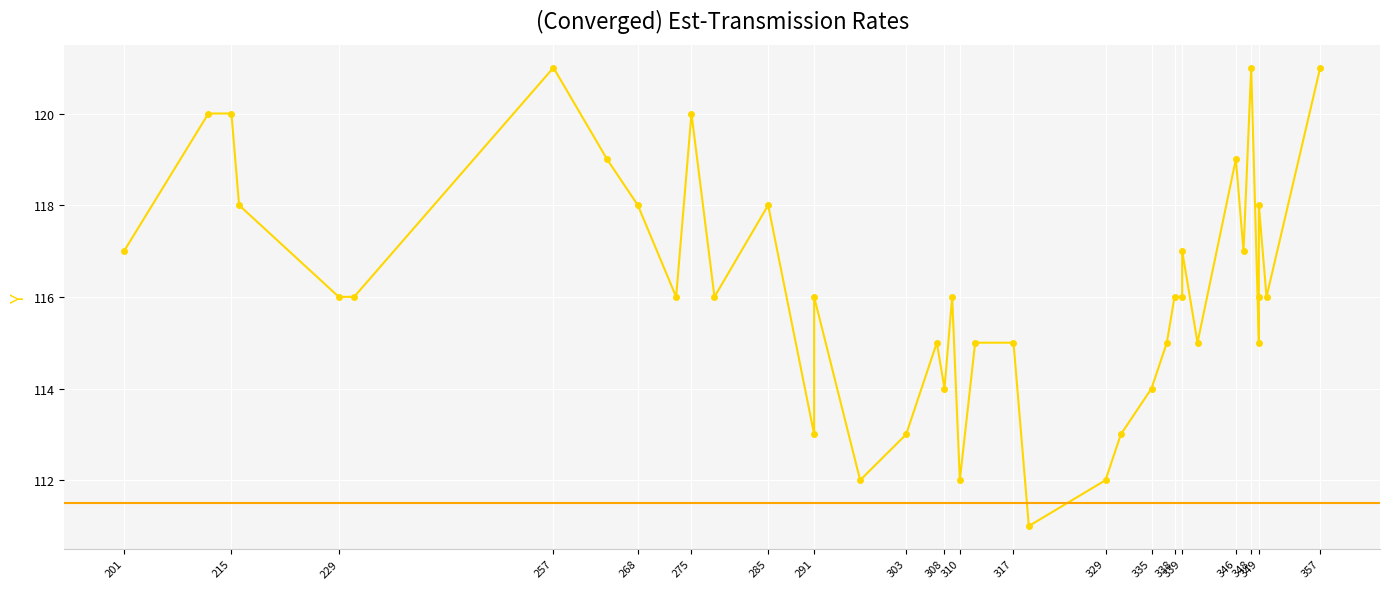

What position from the left is 285?

7